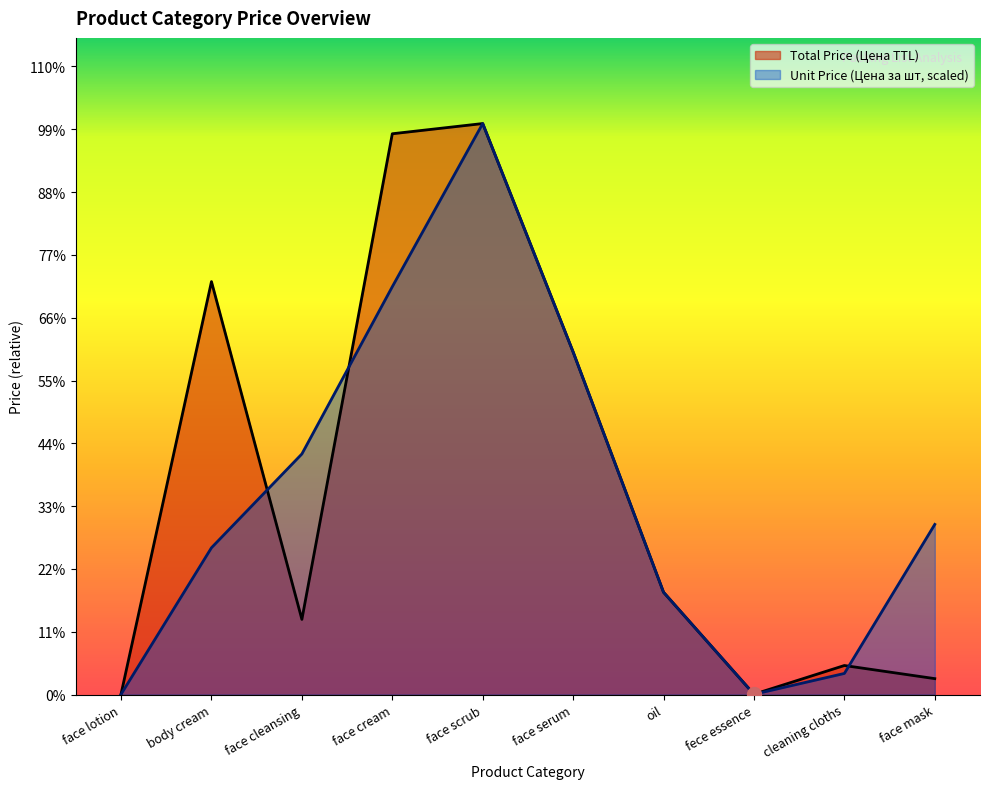

The value of Unit Price (Цена за шт) at face cleansing is 351035. True or false?

False